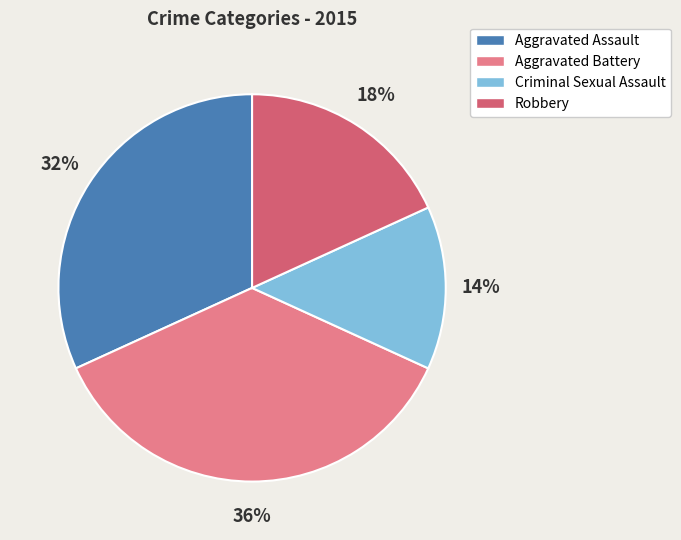

To the nearest percent, what is the average slice percentage?

25%